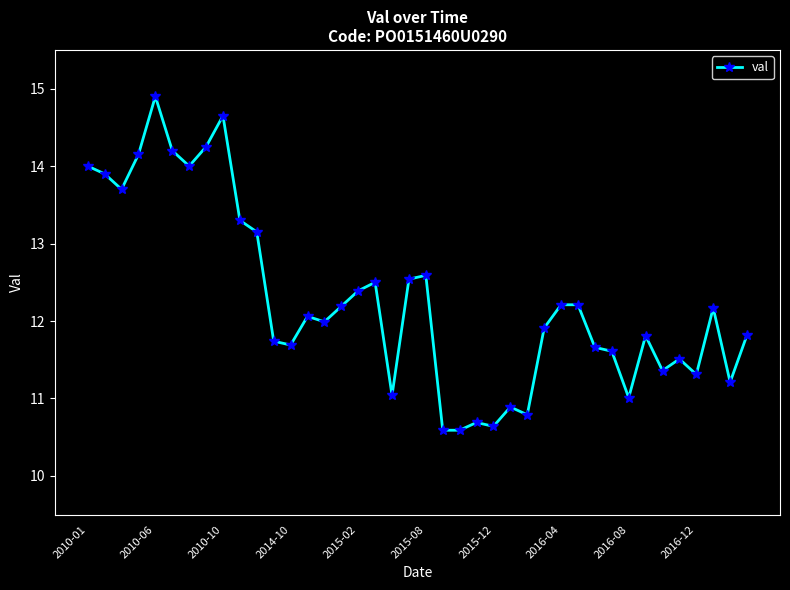

What is the value of the 38th point from the left?

12.2